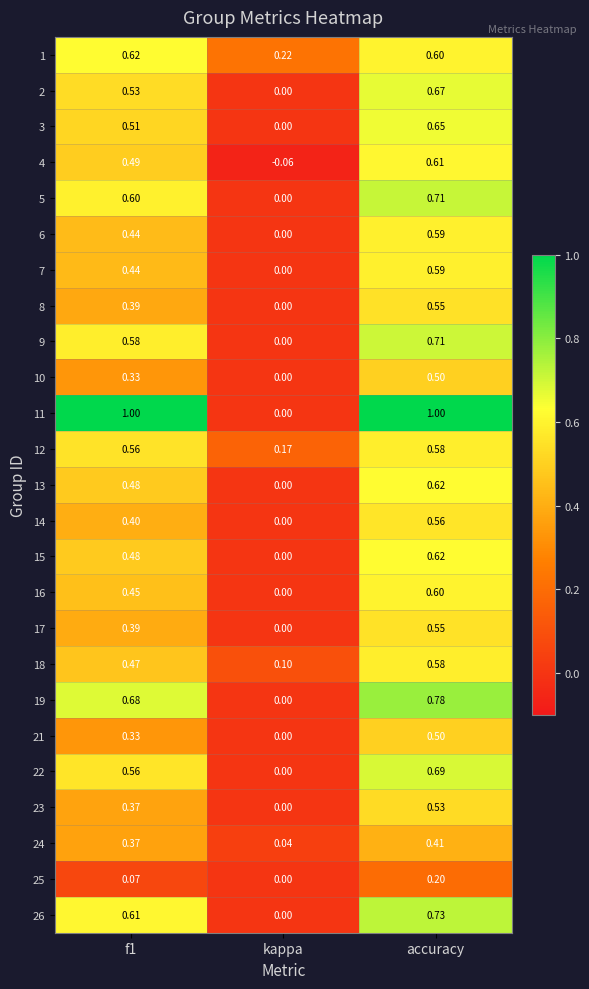

What is the maximum value shown in the chart?

1.0